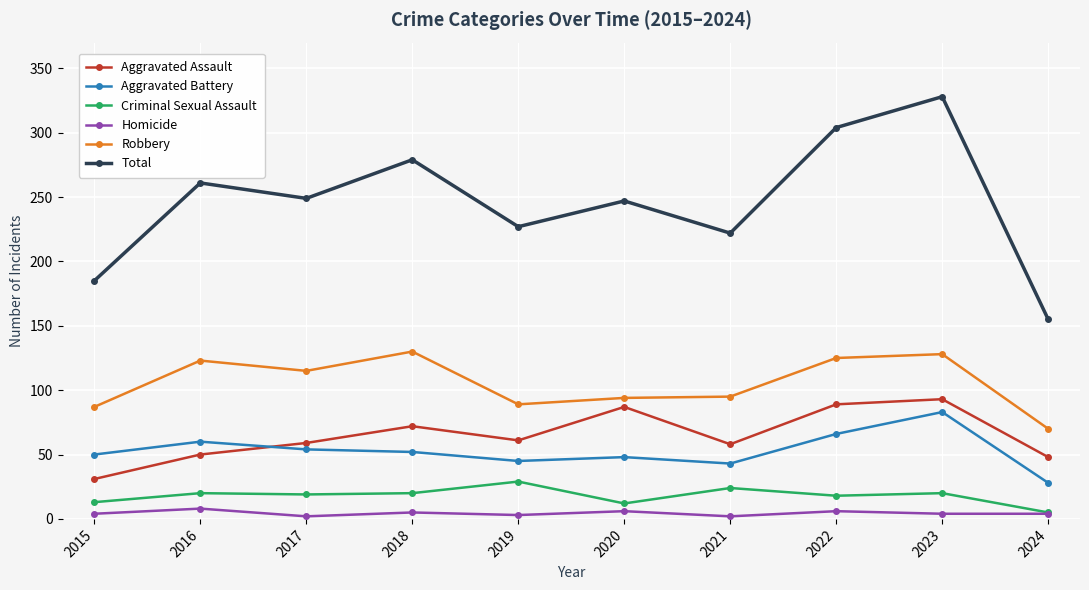

Count the number of data series in this chart.

6